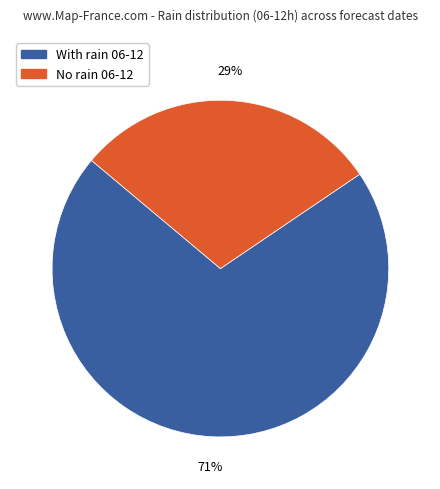

Count the number of slices in the pie.

2